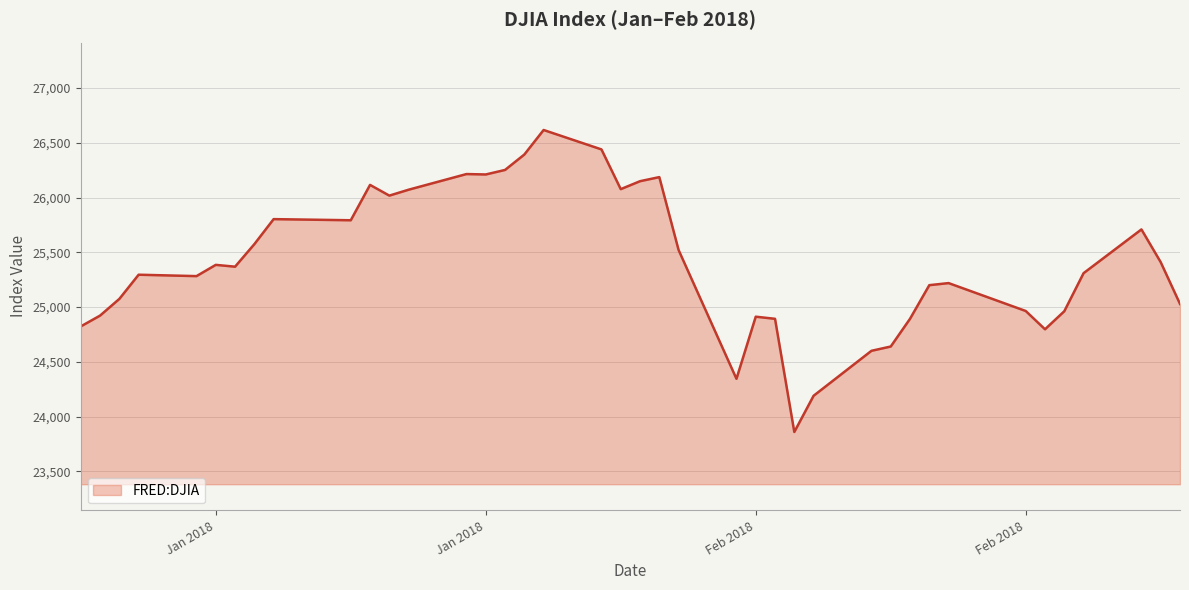

How many lines are shown in the chart?

1